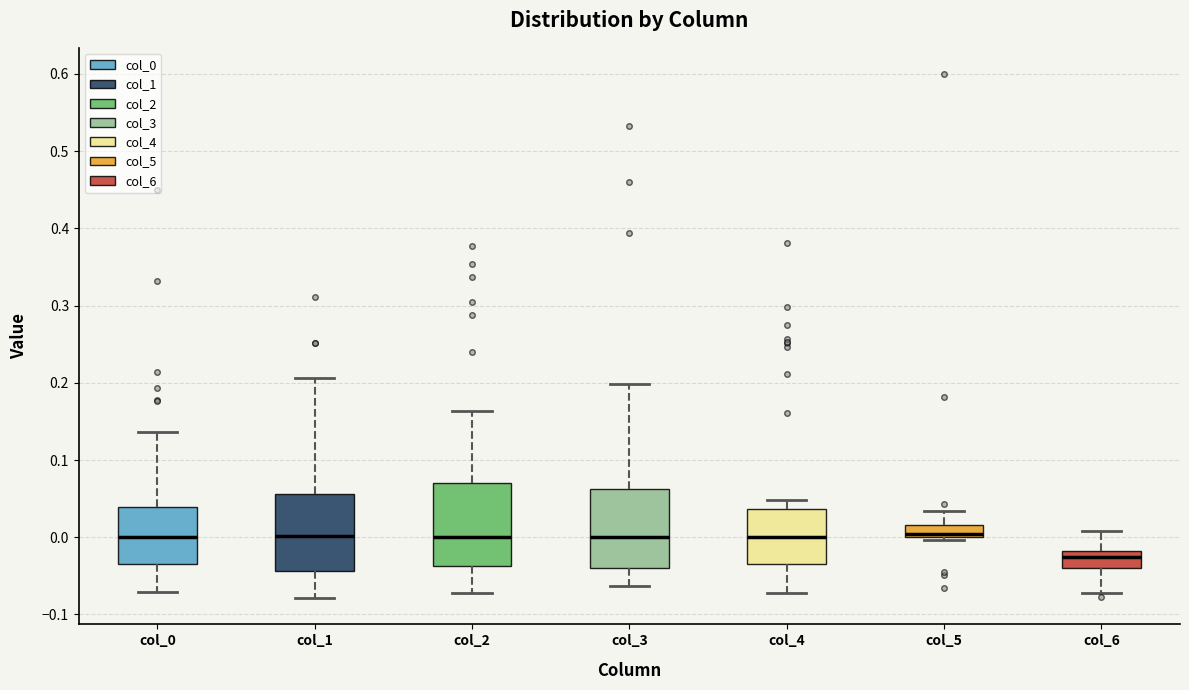

Which box's median line is the lowest?

col_6